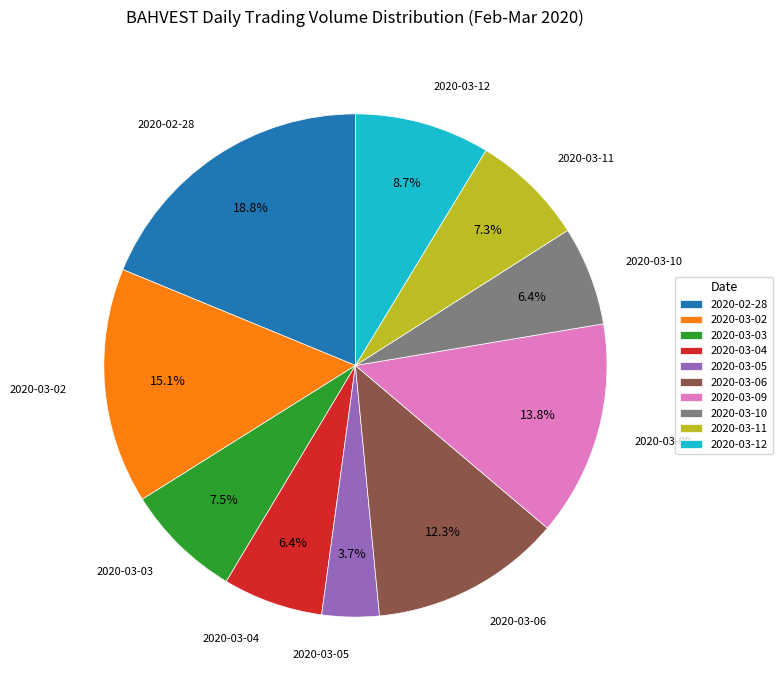

To the nearest percent, what is the difference between the 2020-03-11 and 2020-03-02 slice percentages?

8%